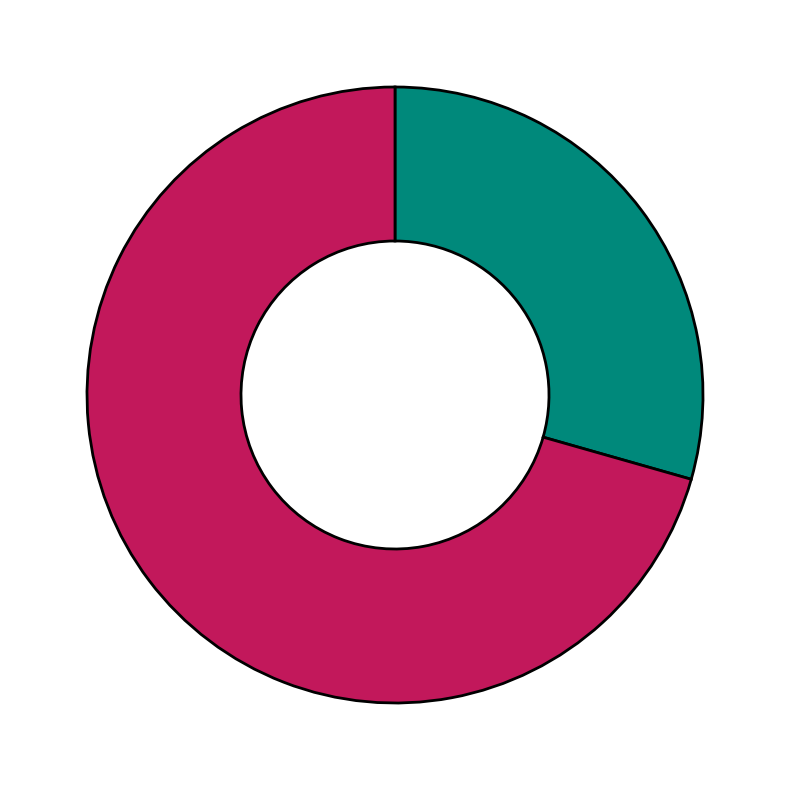

Count the number of slices in the pie.

2